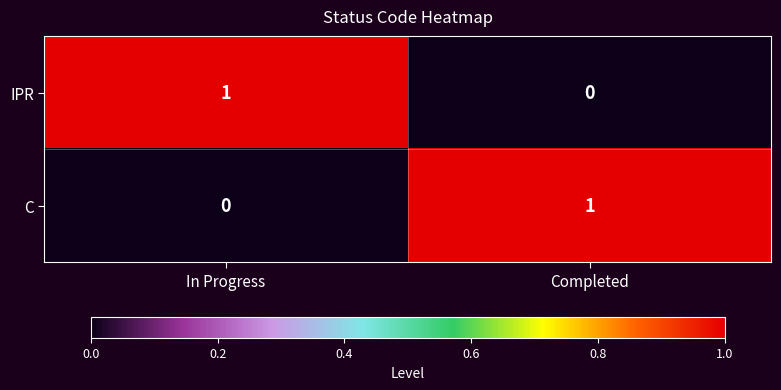

How many values in the IPR series are below 1?

1